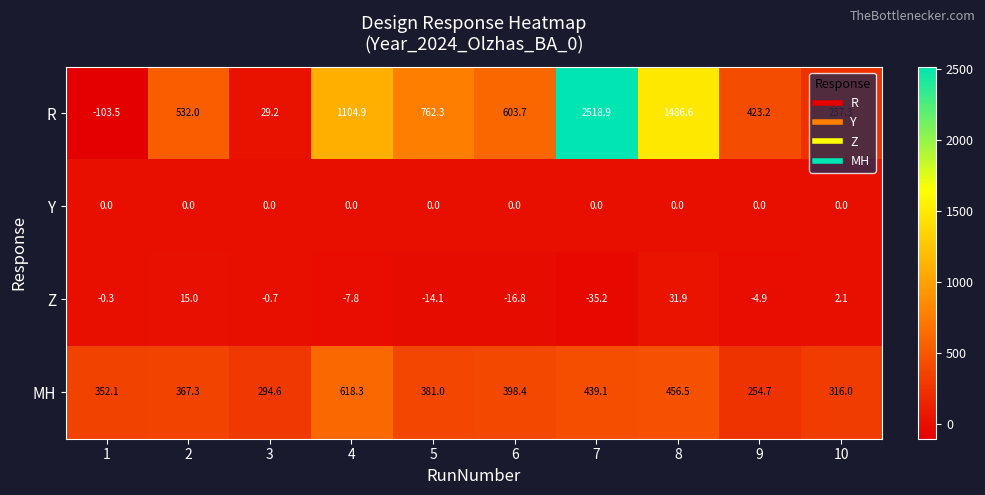

At 7, list the series in order from largest to smallest.

R, MH, Y, Z